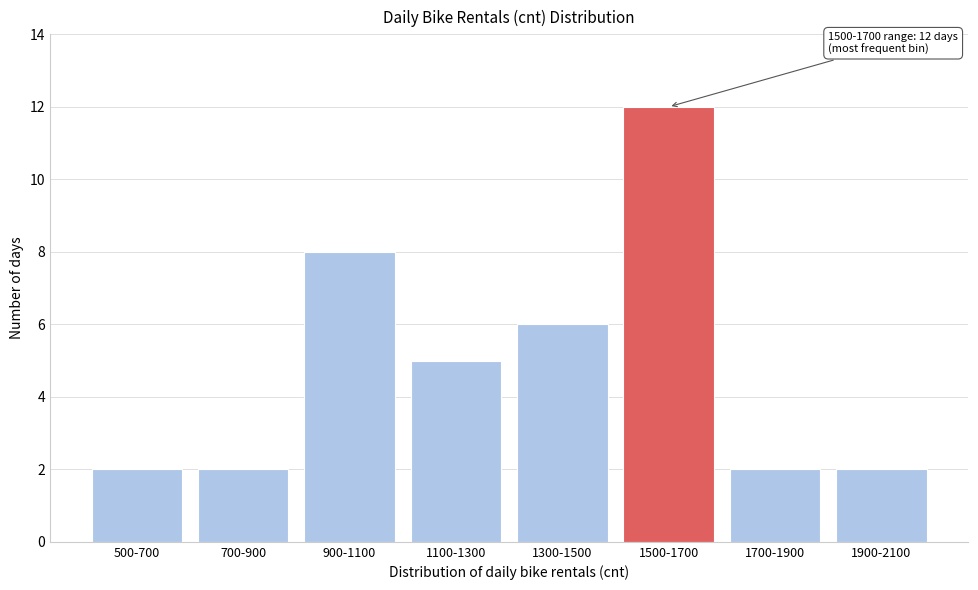

Reading left to right, transcribe all the data shown in this chart.

500-700=2	700-900=2	900-1100=8	1100-1300=5	1300-1500=6	1500-1700=12	1700-1900=2	1900-2100=2